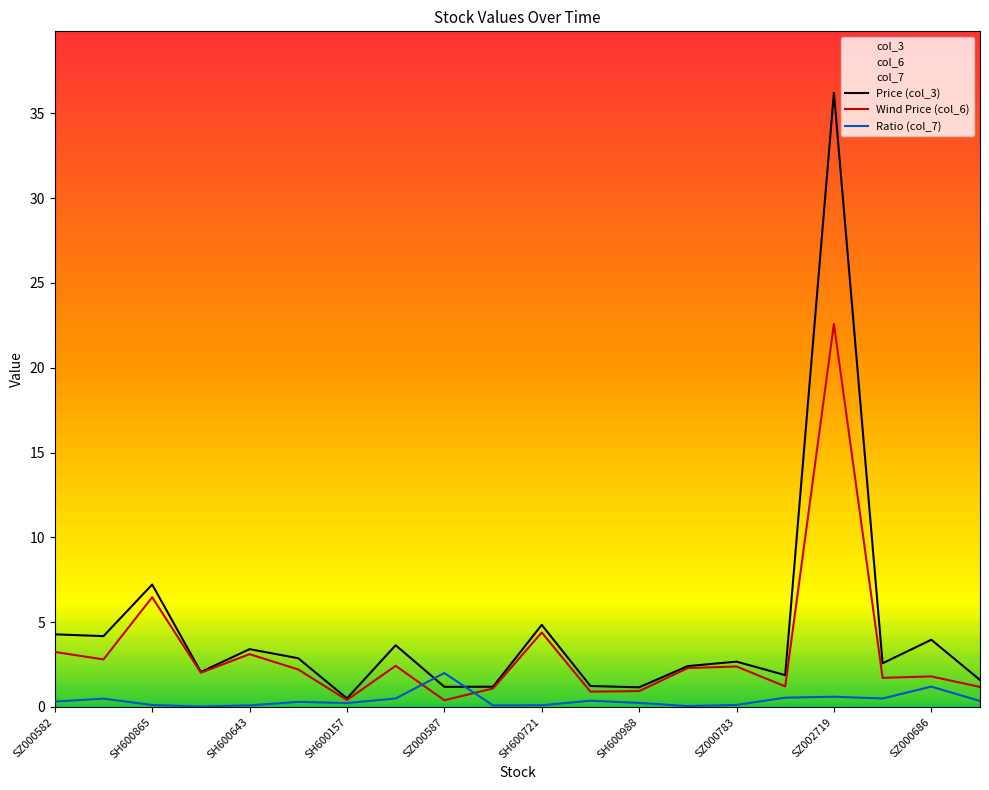

Read the col_6 value at SZ000783.

2.4